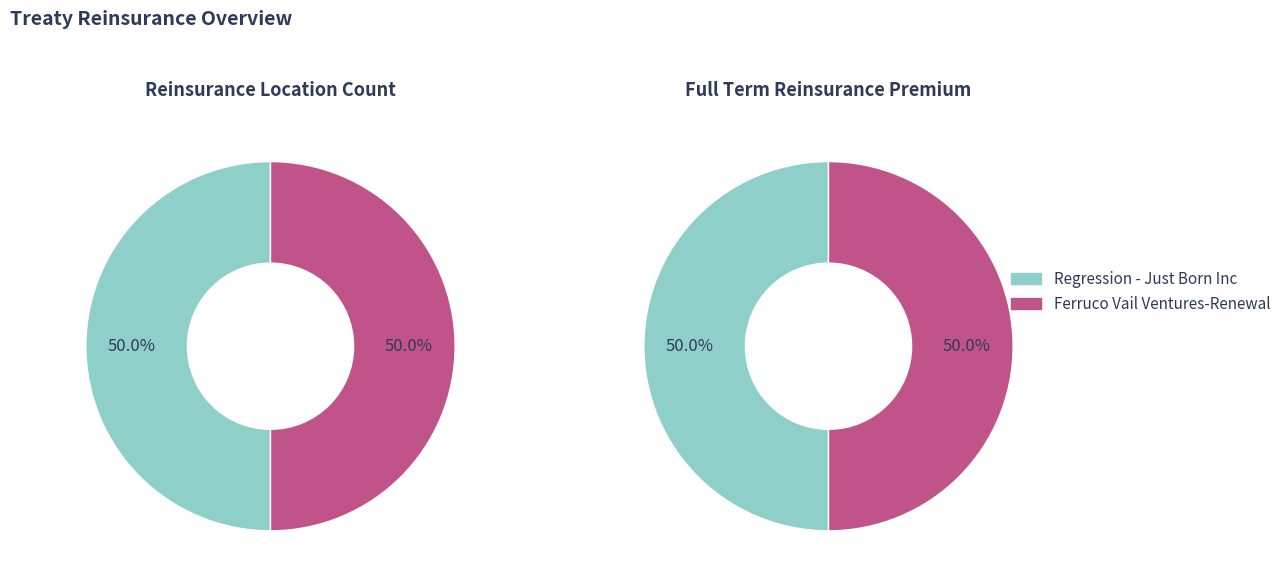

Is there a majority slice in this chart?

No